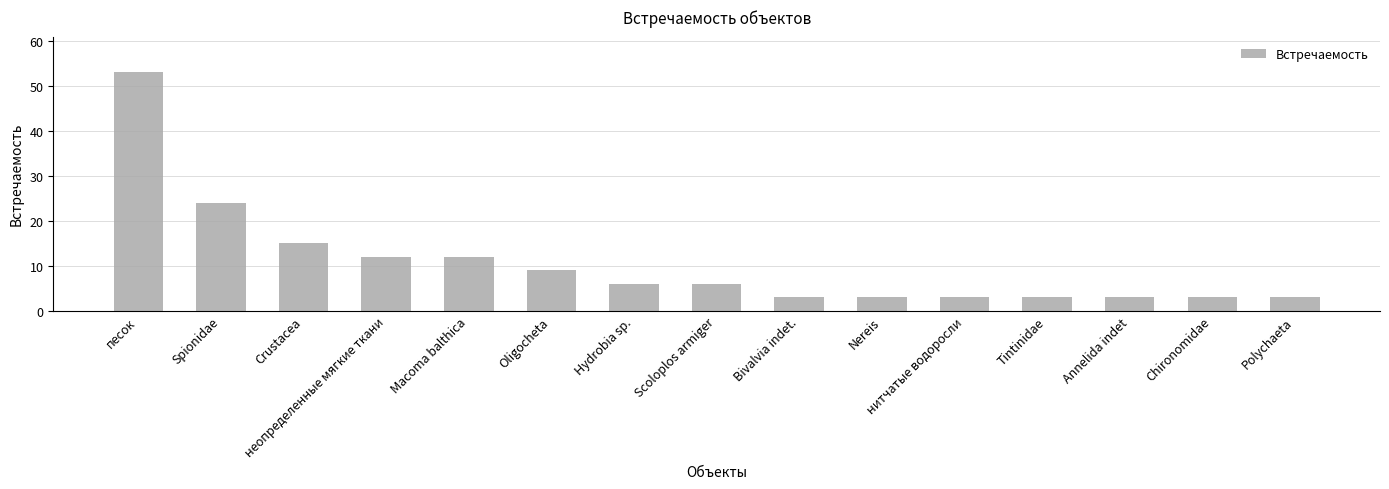

What is the approximate value at Oligocheta, to the nearest 10?

10